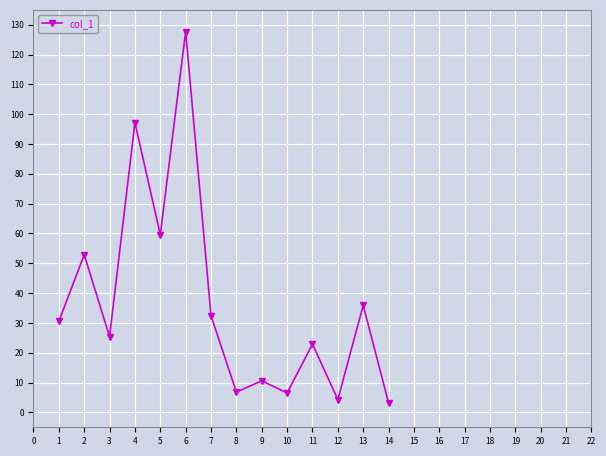

Which category has the highest value across all series?

6